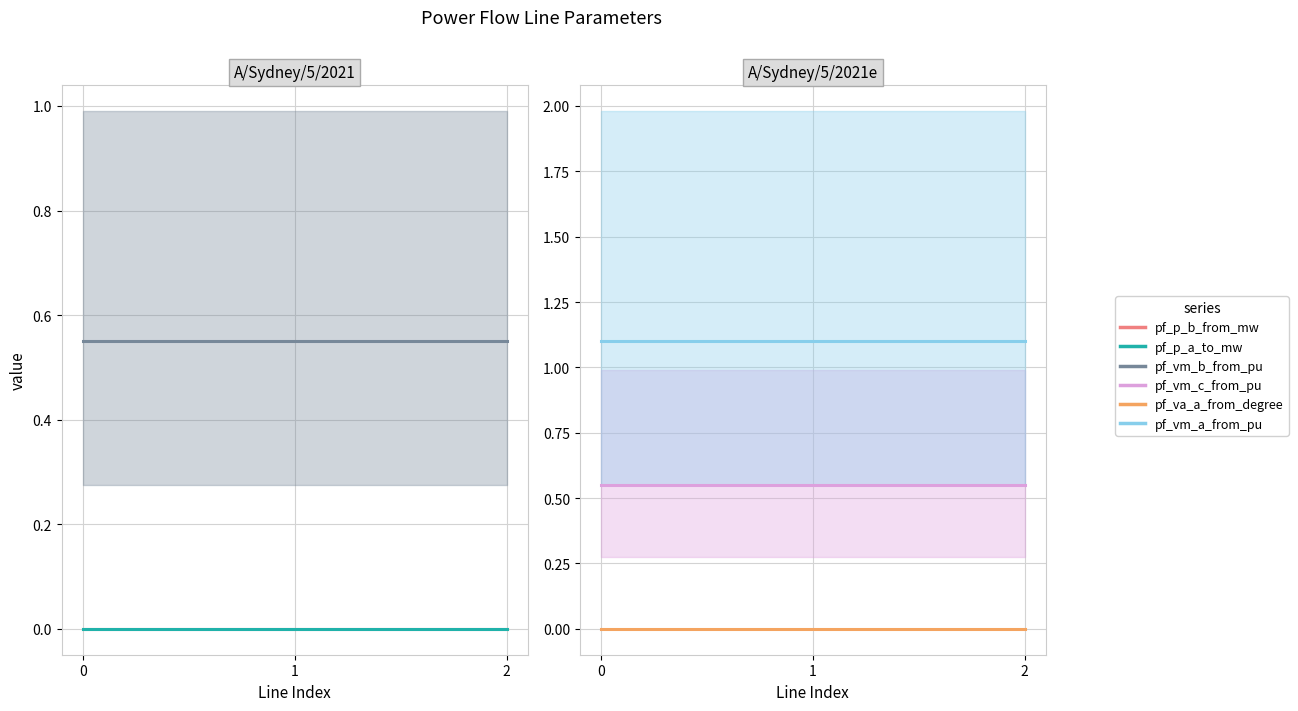

What are all the series names shown in the legend?

pf_p_b_from_mw, pf_p_a_to_mw, pf_vm_b_from_pu, pf_vm_c_from_pu, pf_va_a_from_degree, pf_vm_a_from_pu